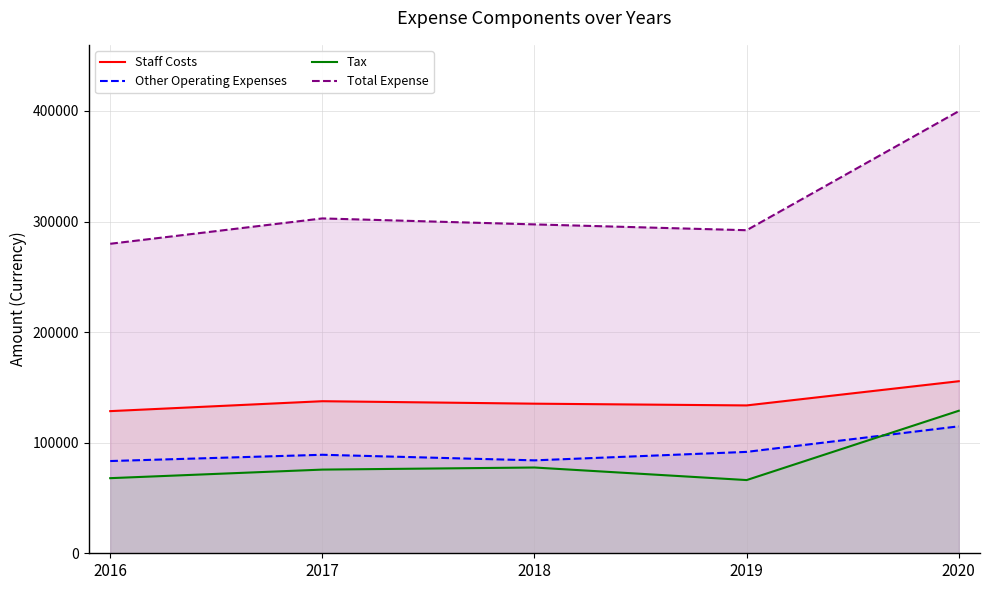

The value of Total Expense at 2016 is 492788. True or false?

False